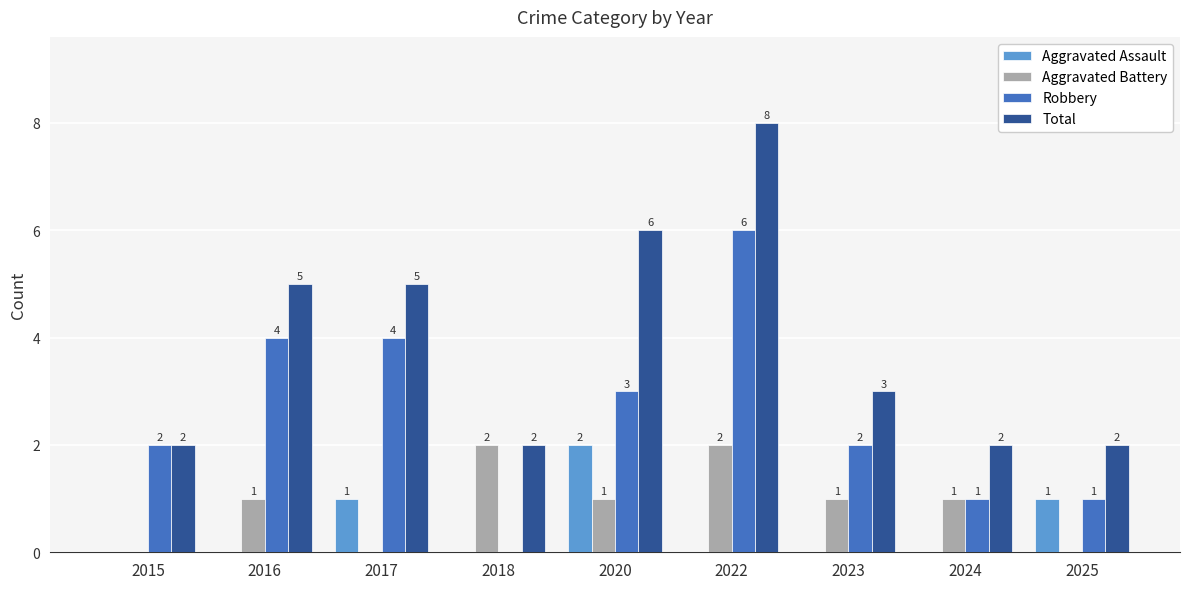

What is the difference between the Total values at 2020 and 2018?

4